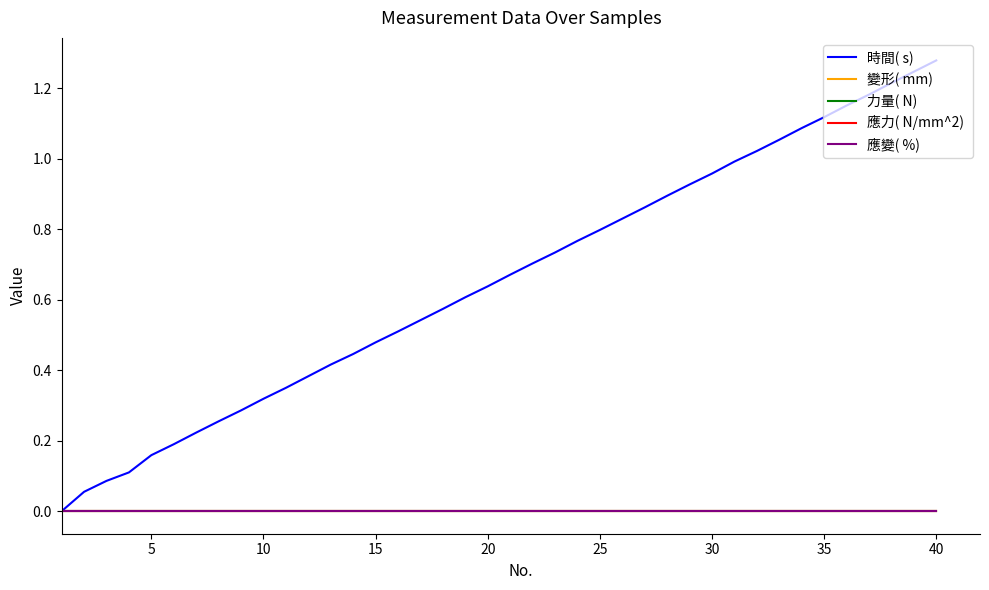

Does the chart have visible grid lines?

No